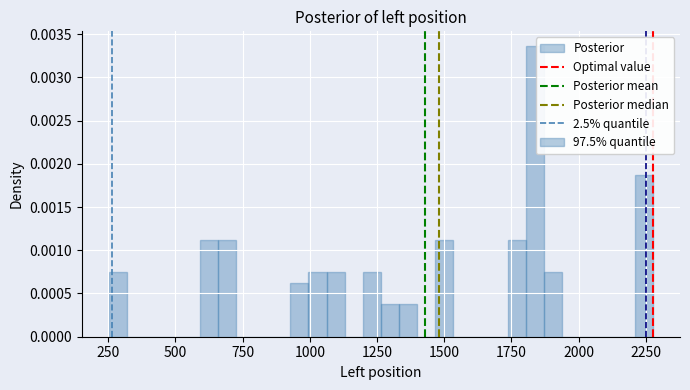

Read against the x-axis, roughly where is the centre of the tallest bar?

1850